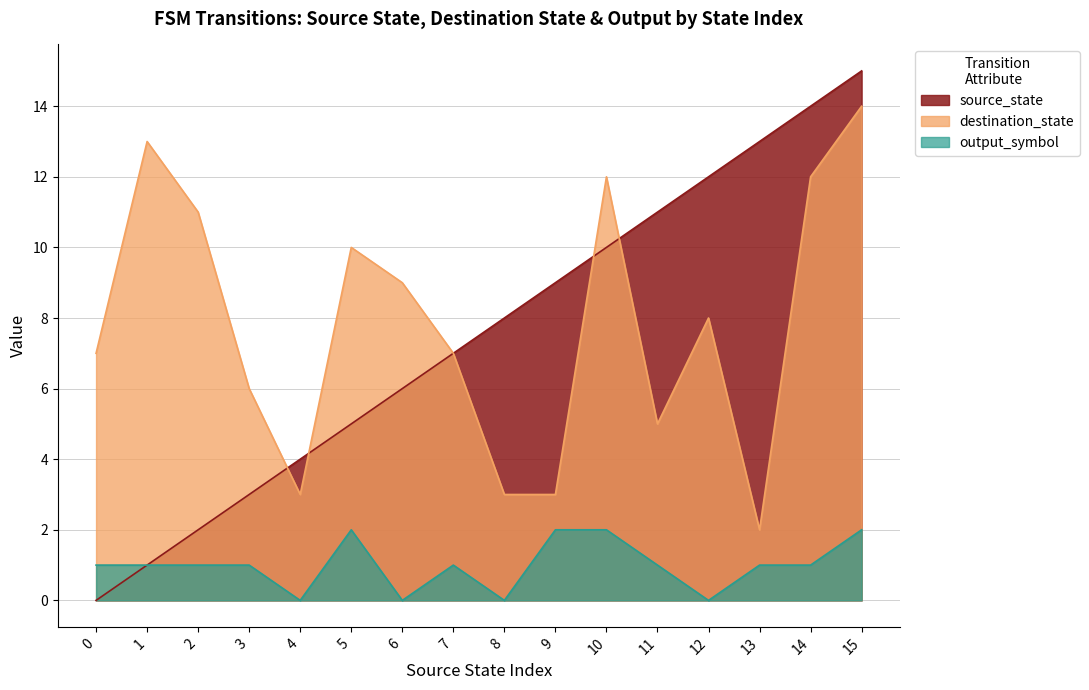

True or false: output_symbol and destination_state intersect in this chart.

False